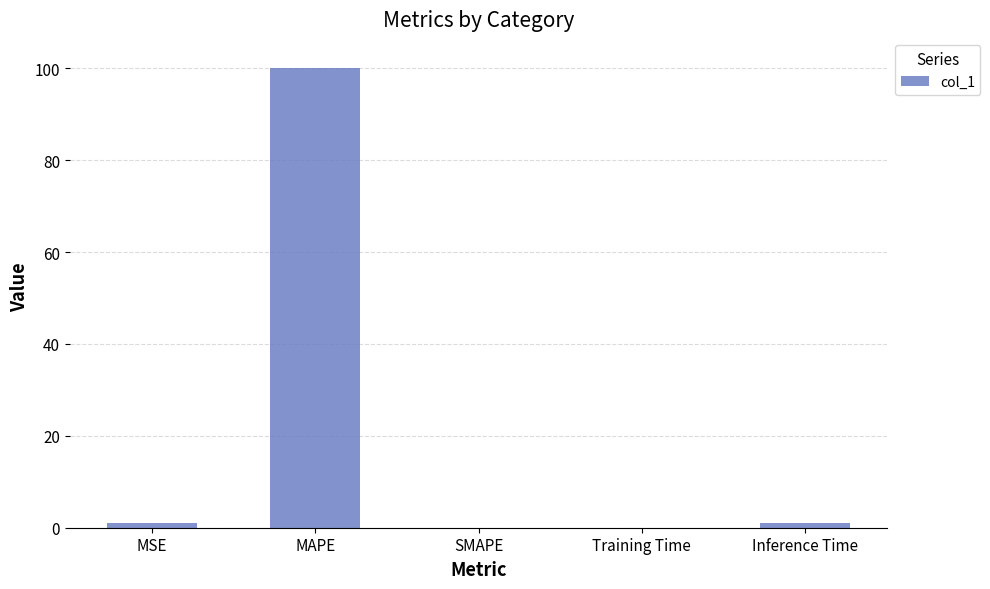

True or false: the data shows 100.0 at MAPE.

True